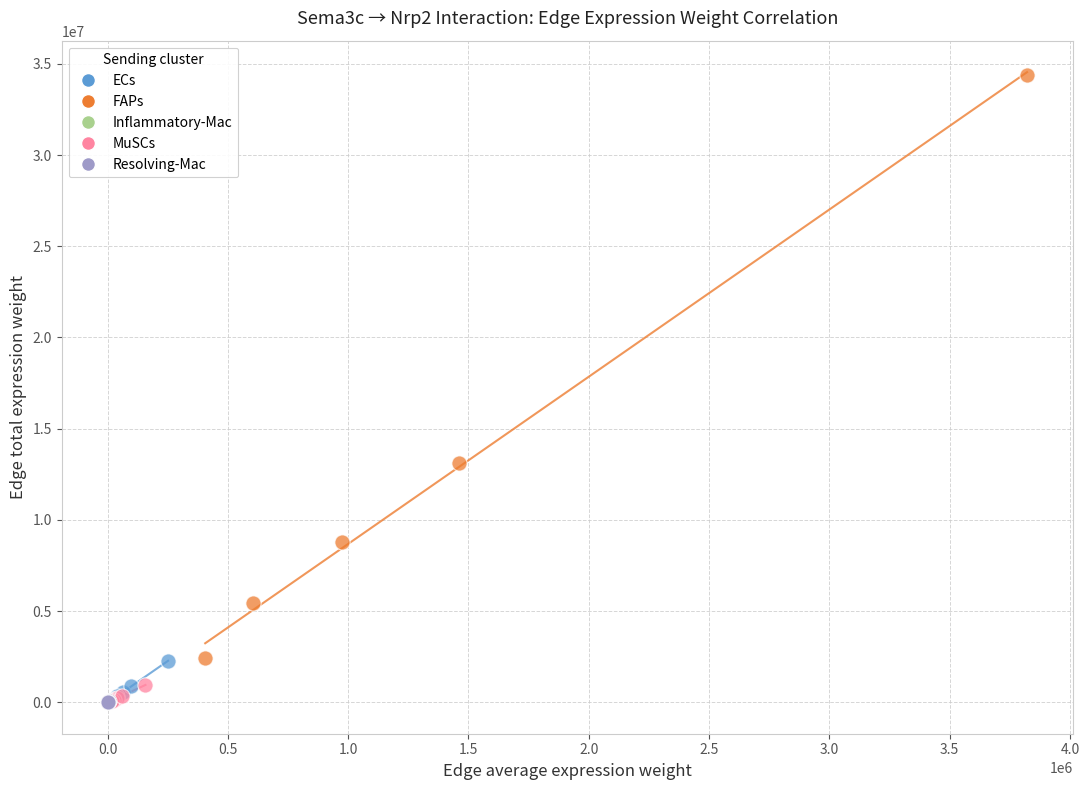

Which series reaches the maximum Y coordinate?

FAPs